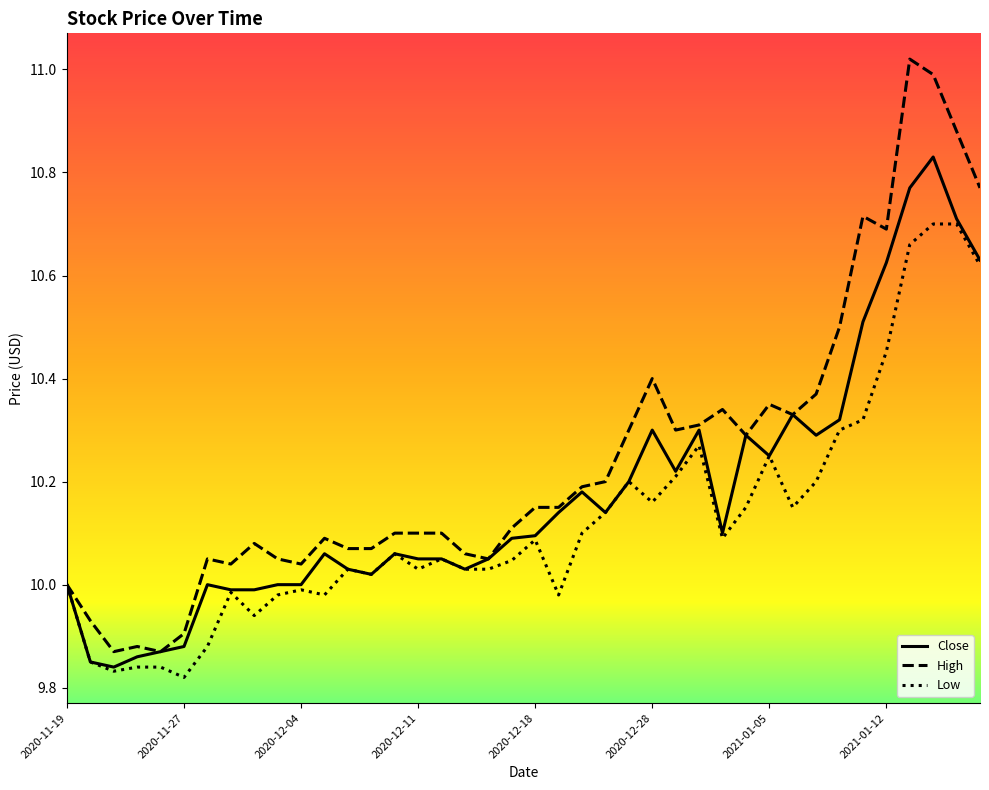

Which series has the largest range (max minus min)?

High